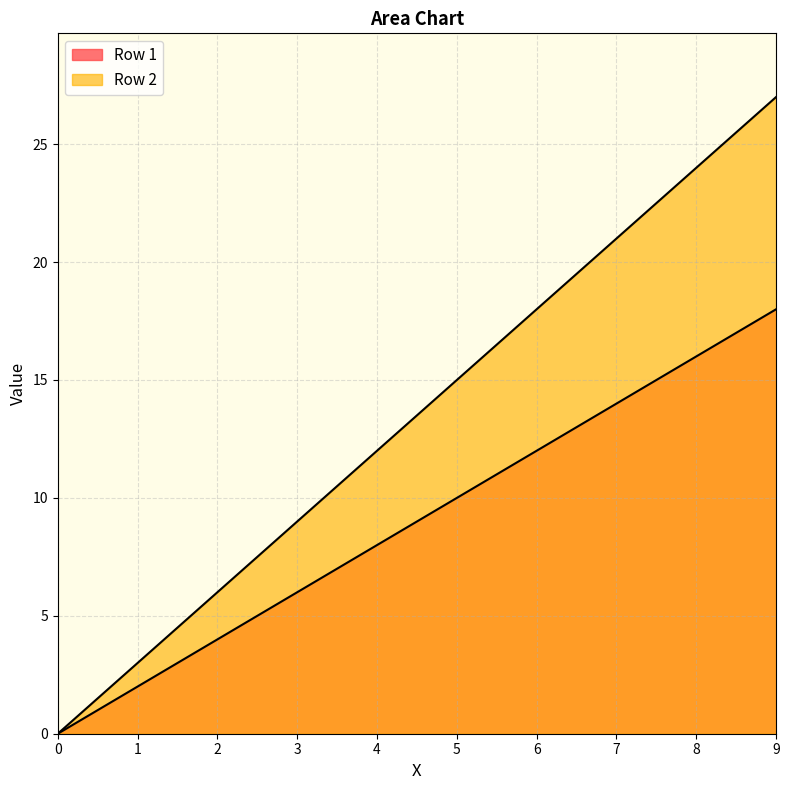

Is it true that Row 1 equals 10 at 5.0?

True